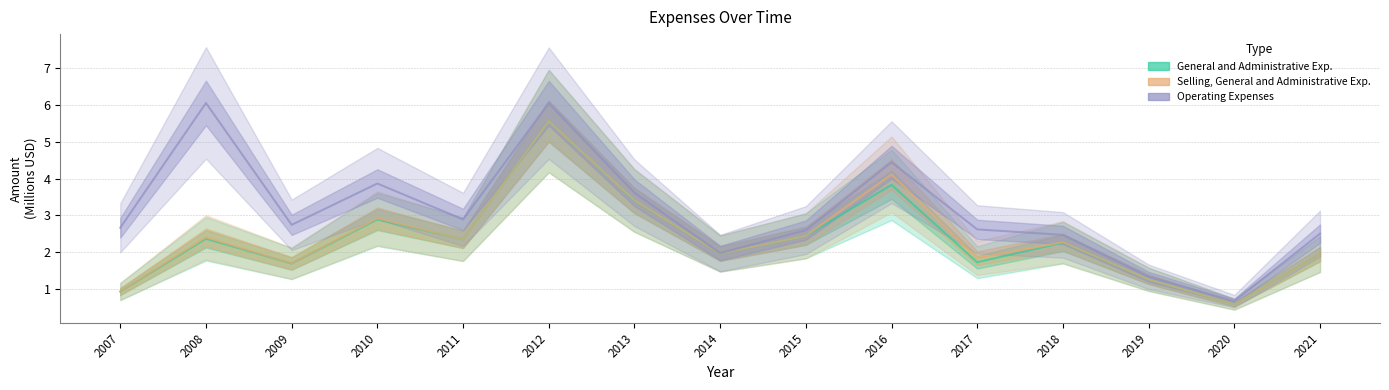

What is the sum of the Operating Expenses values at 2013 and 2014?

5.6